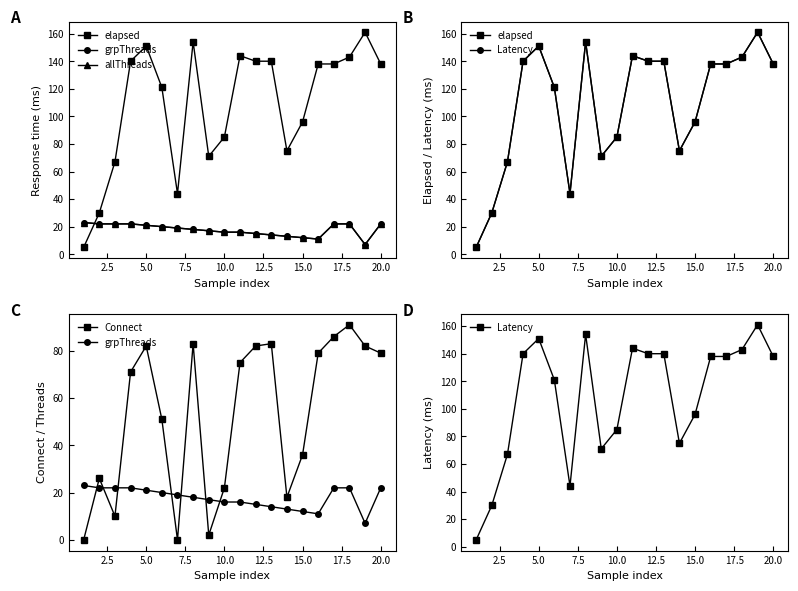

What are all the series names shown in the legend?

elapsed, grpThreads, allThreads, Latency, Connect